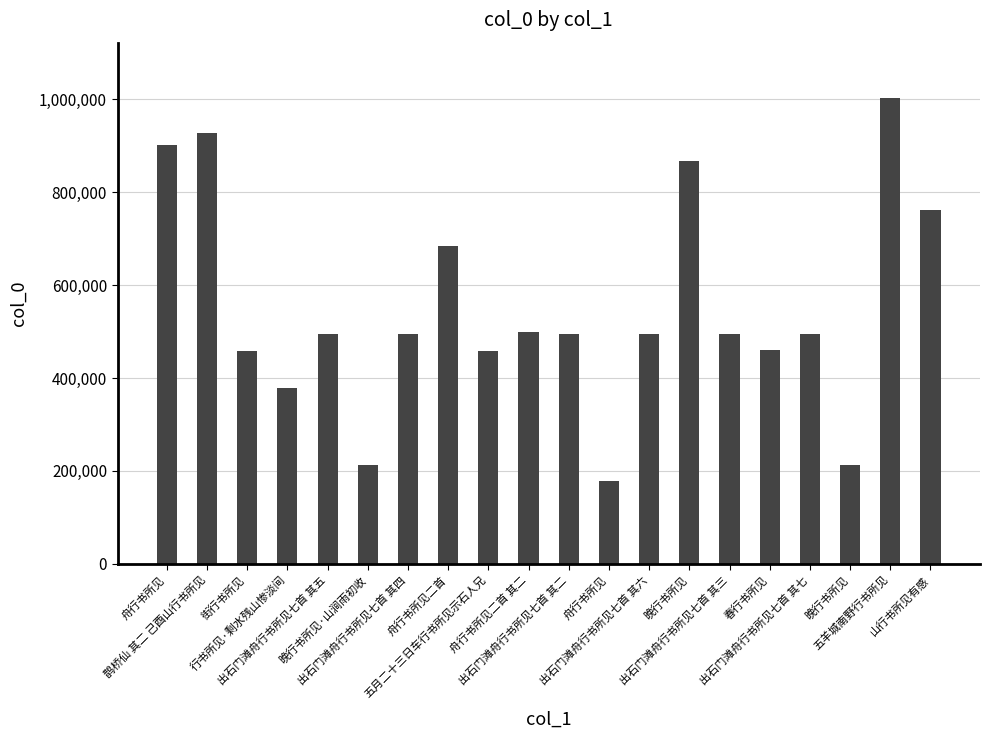

At which label is the value closest to 590178?

舟行书所见二首 其二